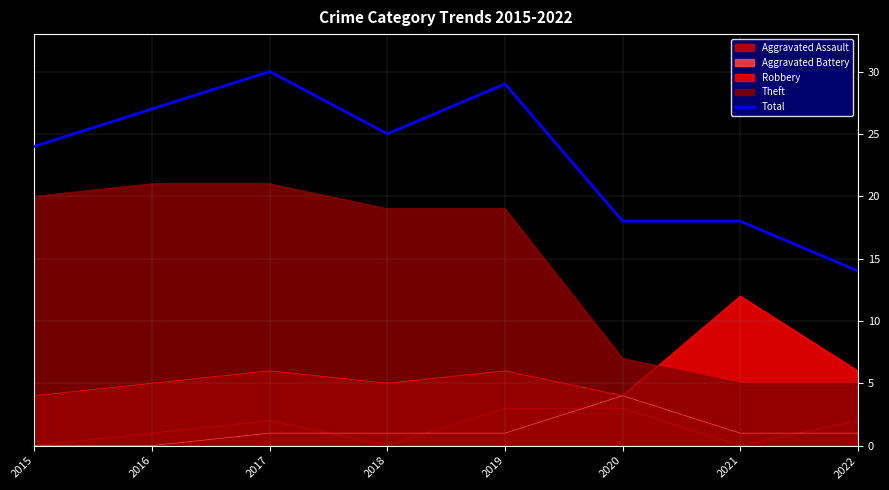

What is the difference between the values at 2022 and 2018?

11